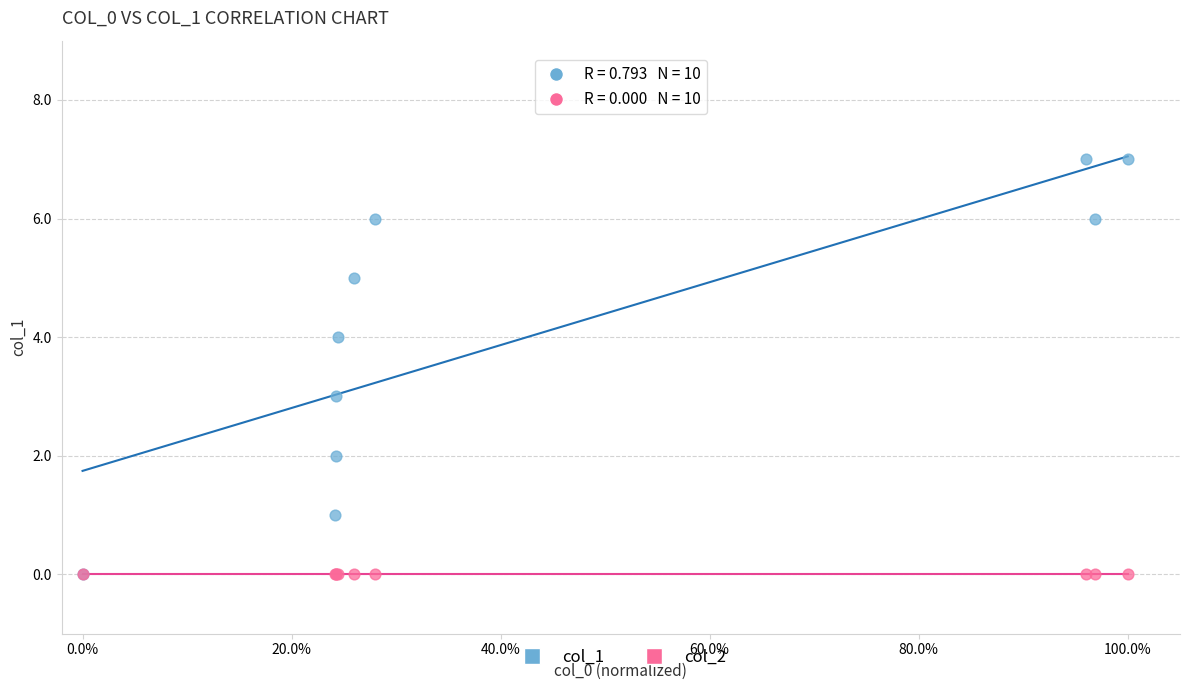

What are all the series names shown in the legend?

col_1, col_2